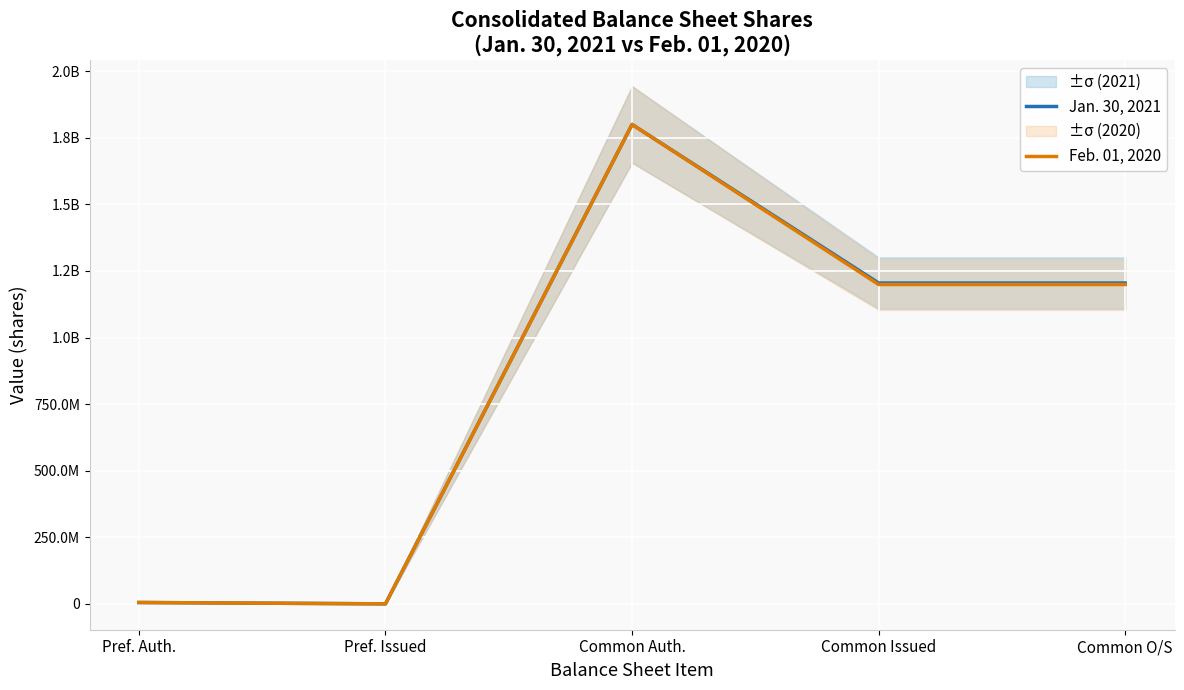

Reading left to right, what are all the values shown in this chart?

Jan. 30, 2021: 5000000	0	1800000000	1204698124	1204698124
Feb. 01, 2020: 5000000	0	1800000000	1199099768	1199099768